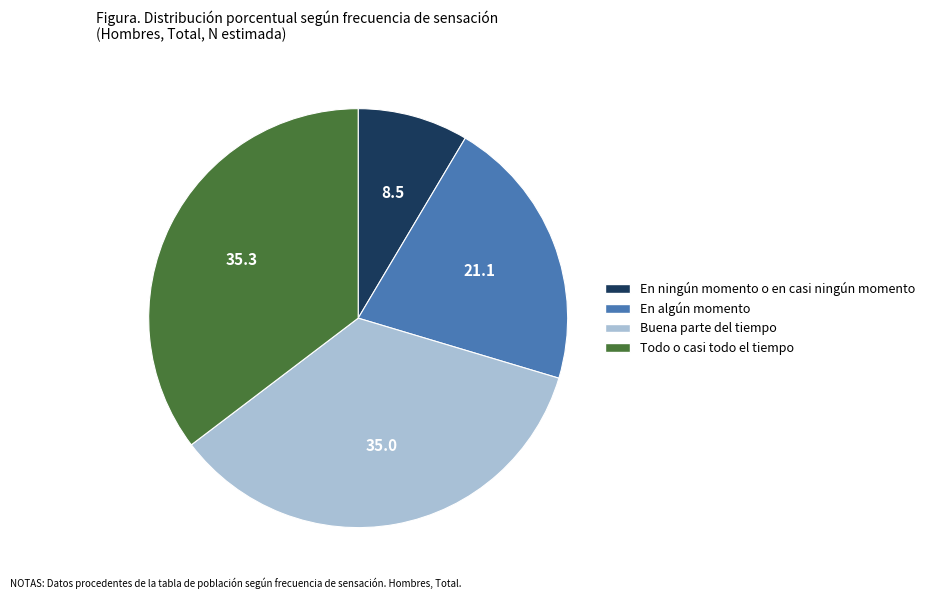

Count the number of slices in the pie.

4